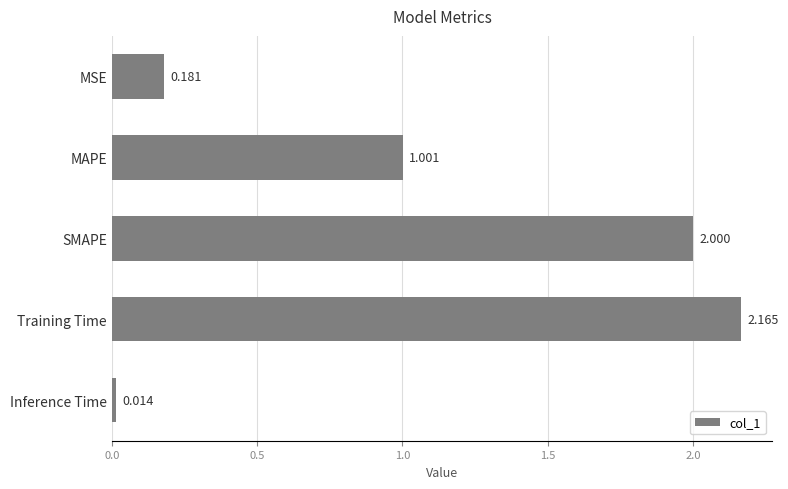

List the labels in order of value, largest first.

Training Time, SMAPE, MAPE, MSE, Inference Time